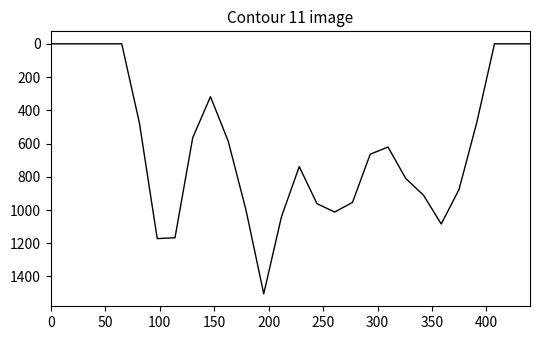

True or false: there are more than 1 points higher than both neighbors.

True